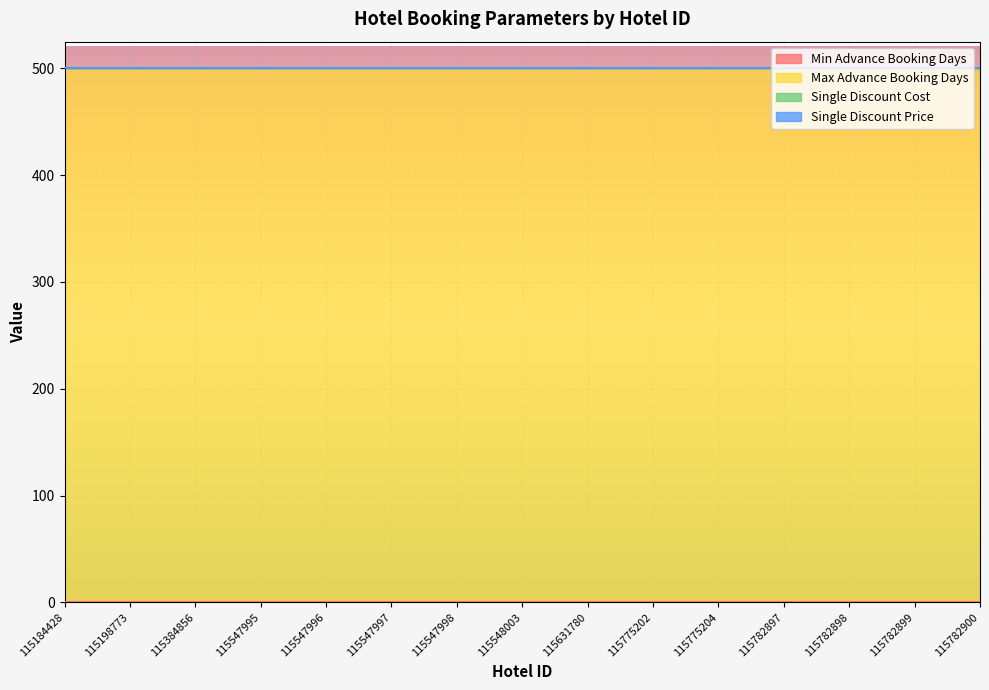

Reading left to right, extract all data points from this chart.

Min Advance Booking Days: 0.0	0.0	0.0	0.0	0.0	0.0	0.0	0.0	0.0	0.0	0.0	0.0	0.0	0.0	0.0
Max Advance Booking Days: 500.0	500.0	500.0	500.0	500.0	500.0	500.0	500.0	500.0	500.0	500.0	500.0	500.0	500.0	500.0
Single Discount Cost: 0.1	0.1	0.1	0.1	0.1	0.1	0.1	0.1	0.1	0.1	0.1	0.1	0.1	0.1	0.1
Single Discount Price: 0.1	0.1	0.1	0.1	0.1	0.1	0.1	0.1	0.1	0.1	0.1	0.1	0.1	0.1	0.1